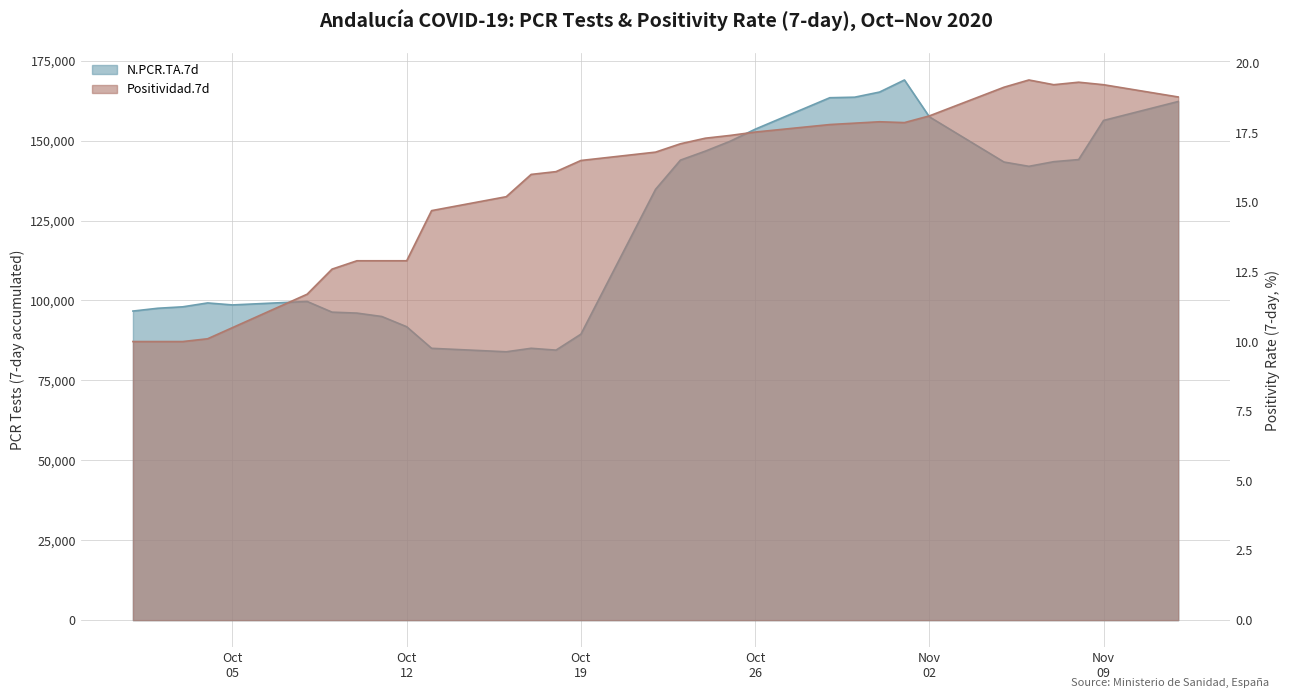

List the series in order of their peak value, lowest first.

Positividad.7d, N.PCR.TA.7d